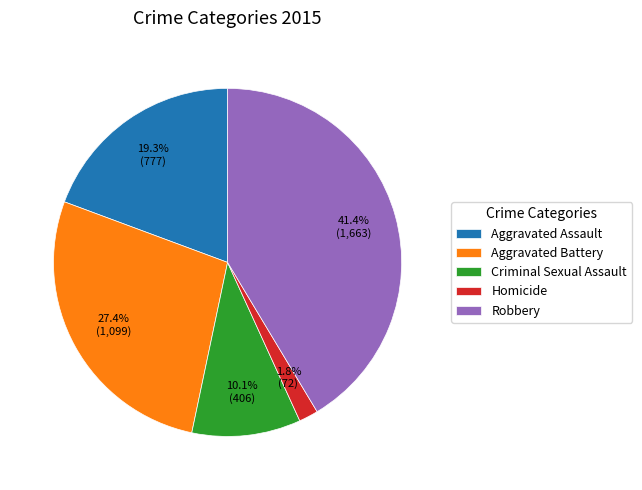

To the nearest percent, what portion does Robbery represent?

41%